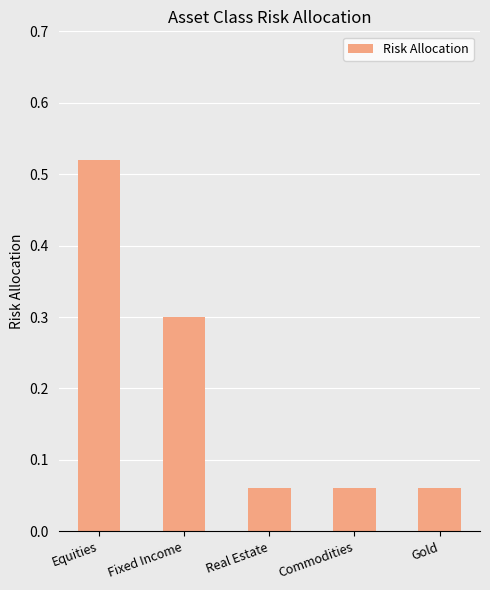

What is the label of the 5th bar from the left?

Gold